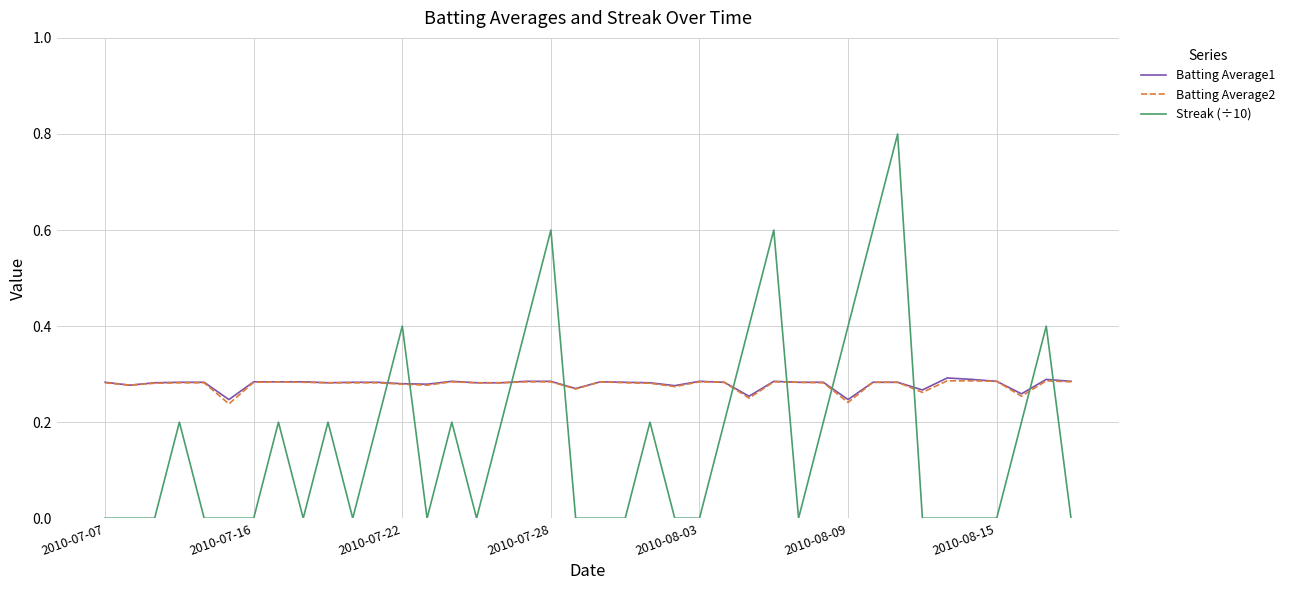

Which series has the largest range (max minus min)?

Streak (÷10)